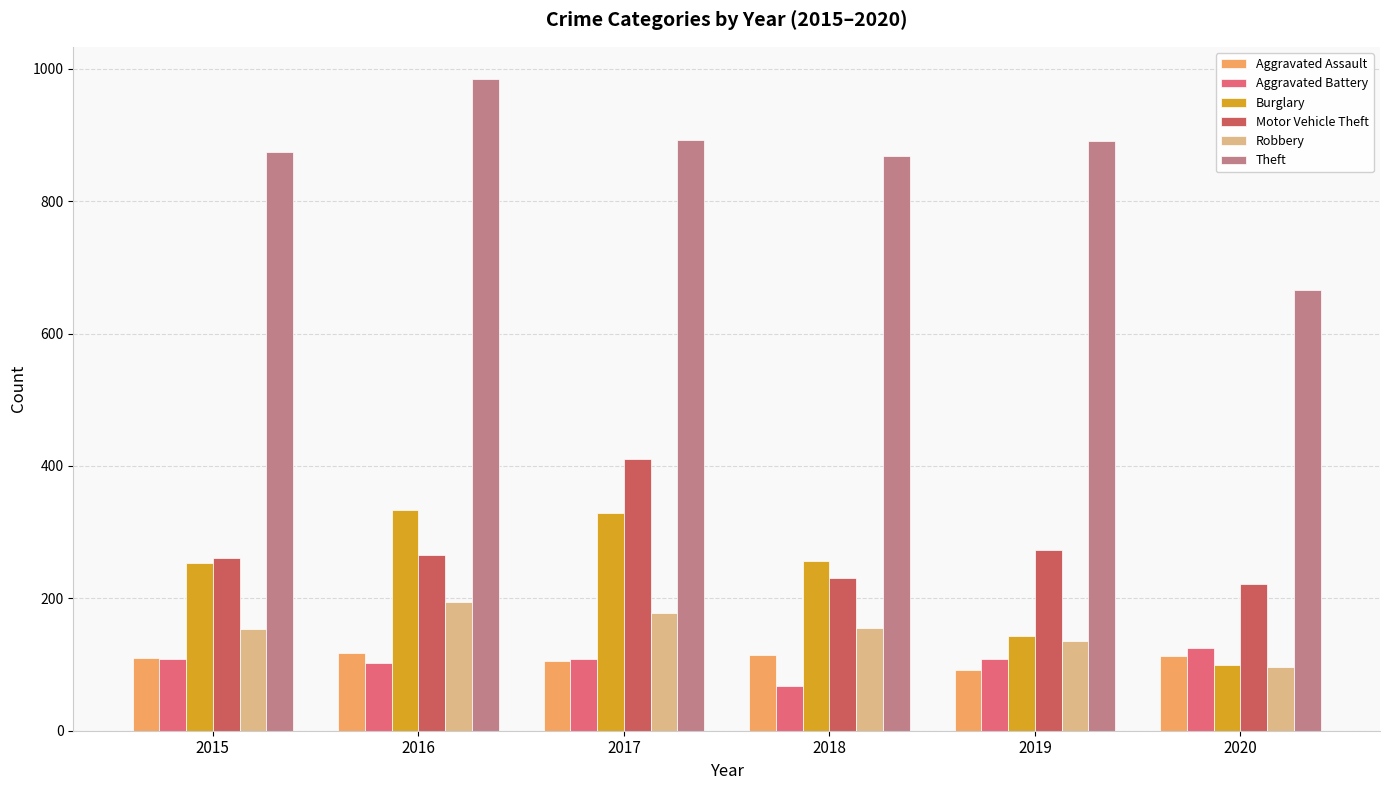

Which series has the widest spread of values?

Theft